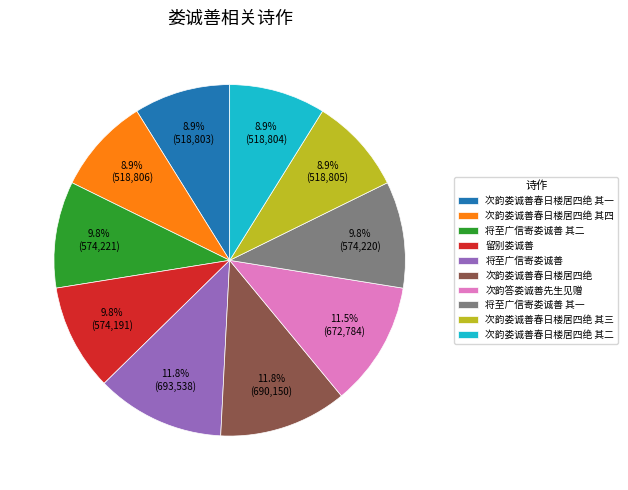

To the nearest percent, what is the combined percentage of 次韵娄诚善春日楼居四绝 其二 and 留别娄诚善?

19%